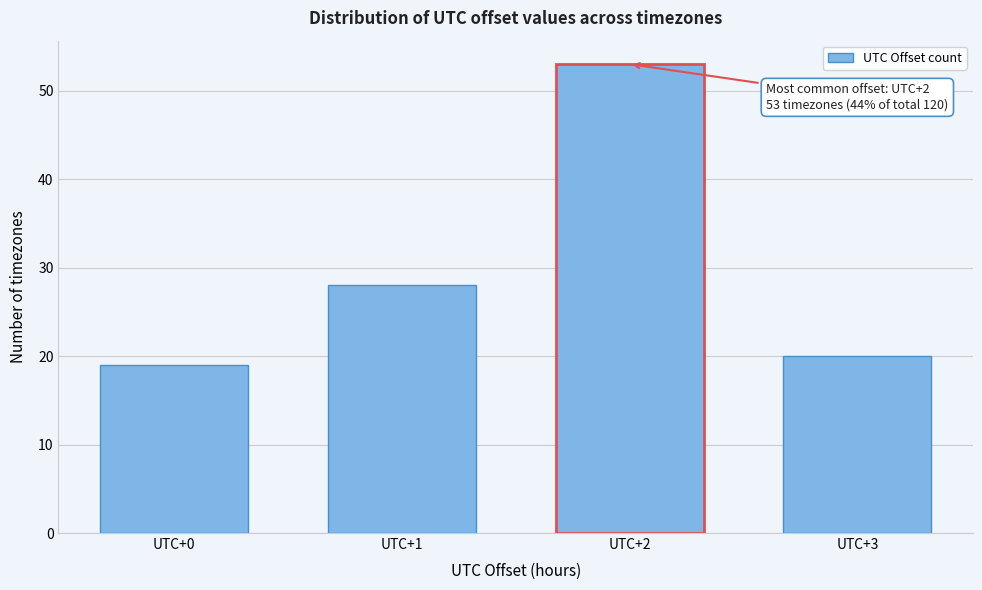

Reading left to right, transcribe all the data shown in this chart.

UTC+0=19	UTC+1=28	UTC+2=53	UTC+3=20